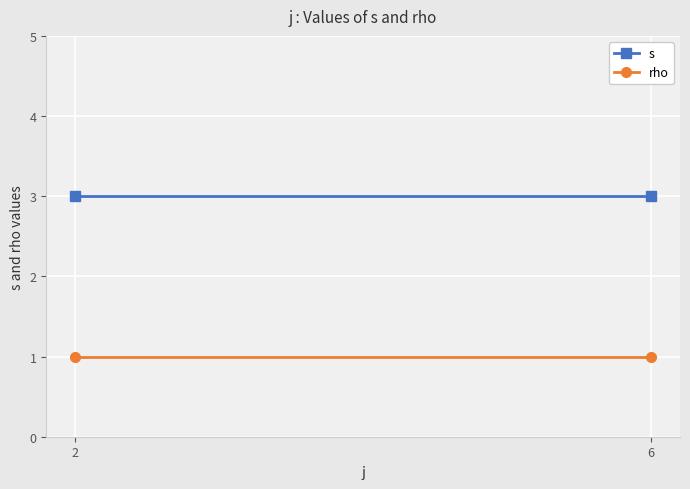

What is the maximum value for rho?

1